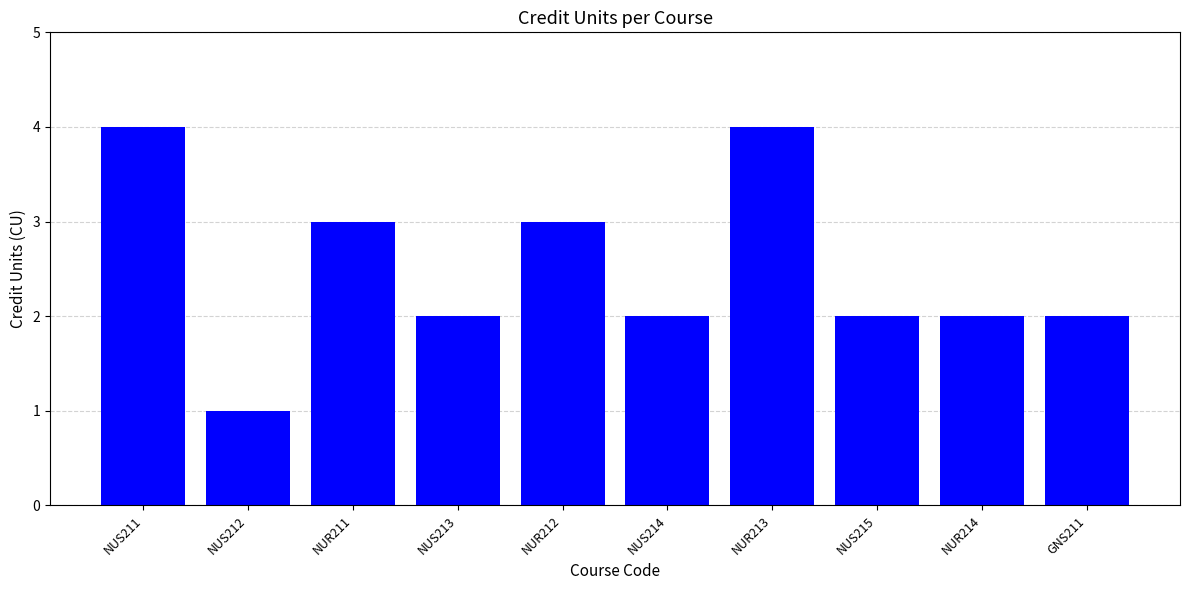

What is the sum of all values?

25